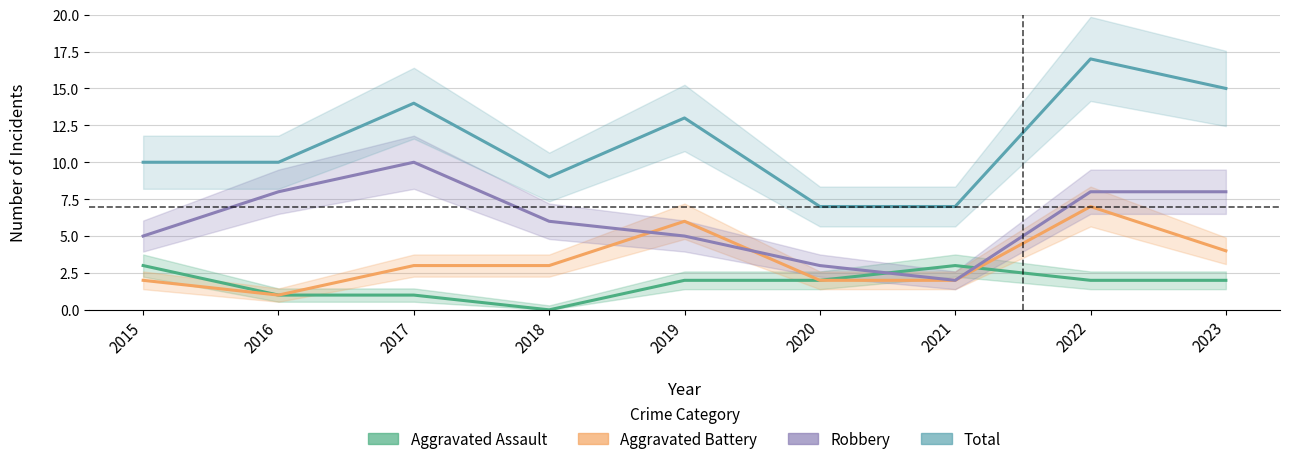

At how many categories does at least one series exceed 11?

4